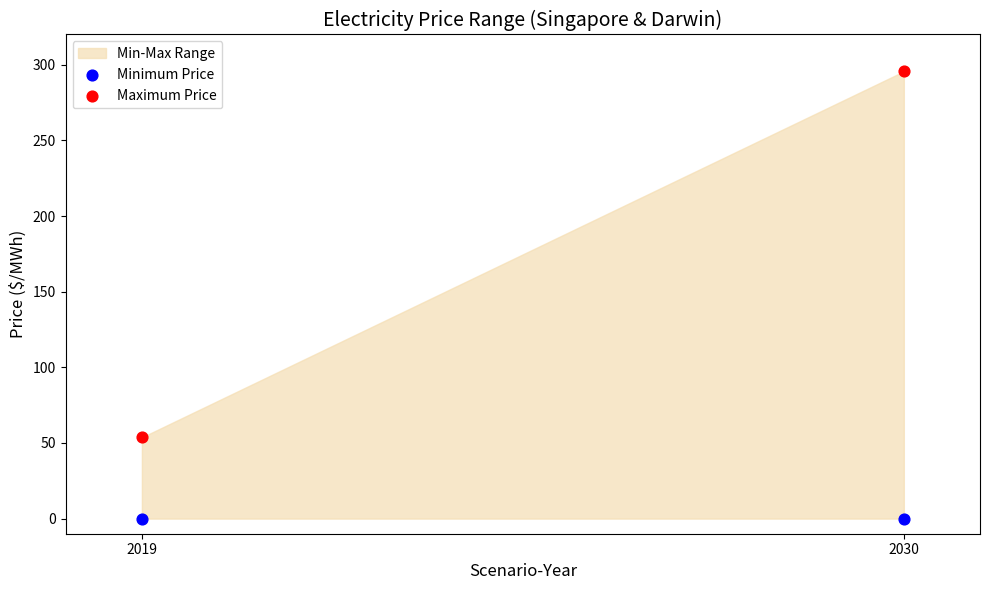

Across all data points, what is the average Y value?

87.3